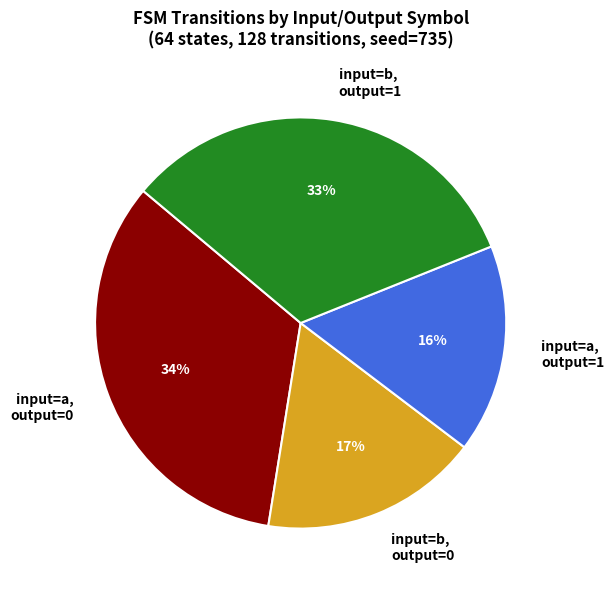

Do input=b, output=1 and input=a, output=1 together represent more than half of the pie?

No